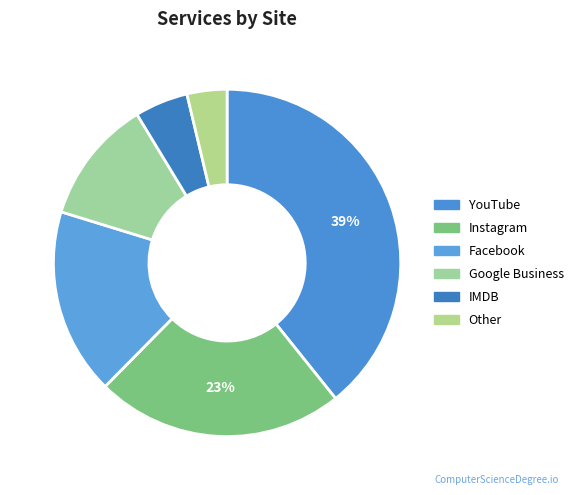

What portion of the pie excludes Instagram?

76.9%